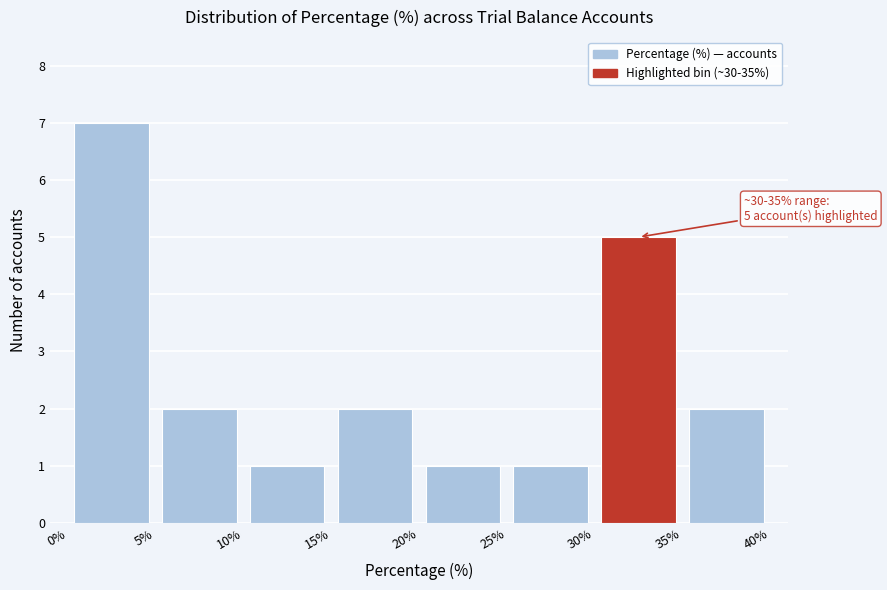

Which range on the x-axis has the tallest bar?

0% to 5%